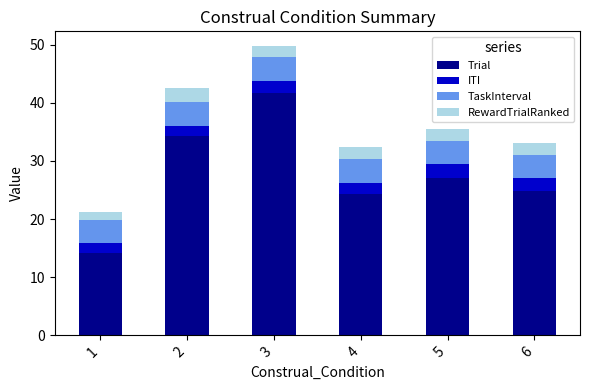

What is the maximum value for Trial?

41.8